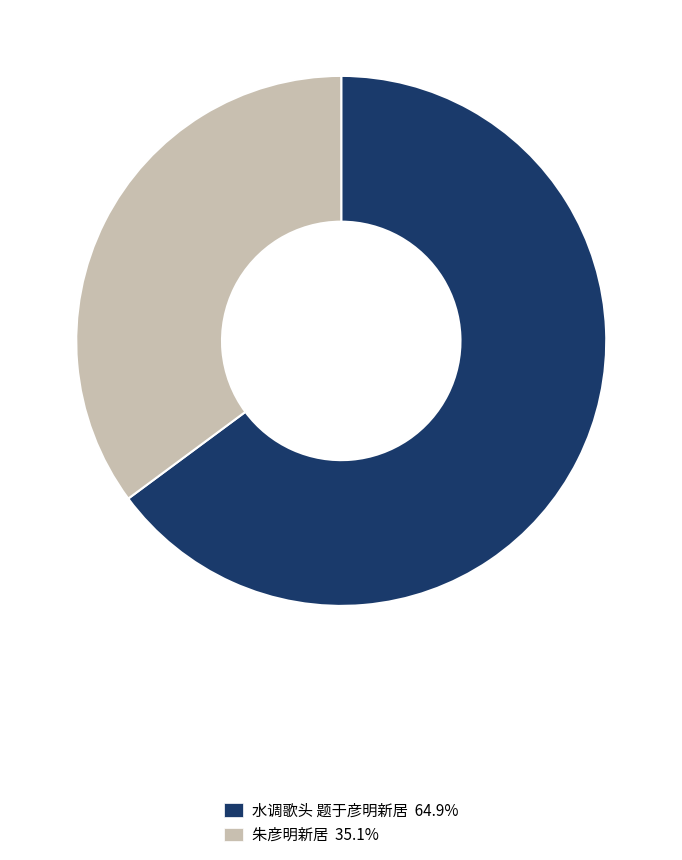

Approximately how many times larger is the value at 水调歌头 题于彦明新居 64.9% compared to 朱彦明新居 35.1%?

1.8